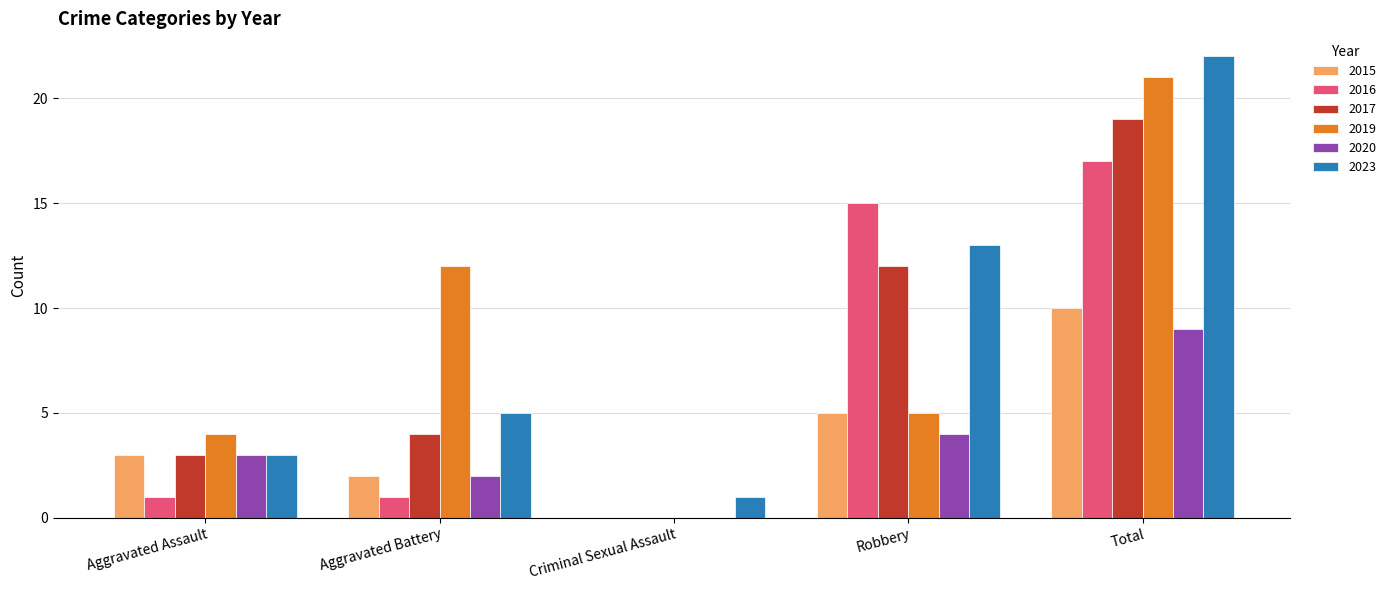

What are all the series names shown in the legend?

2015, 2016, 2017, 2019, 2020, 2023